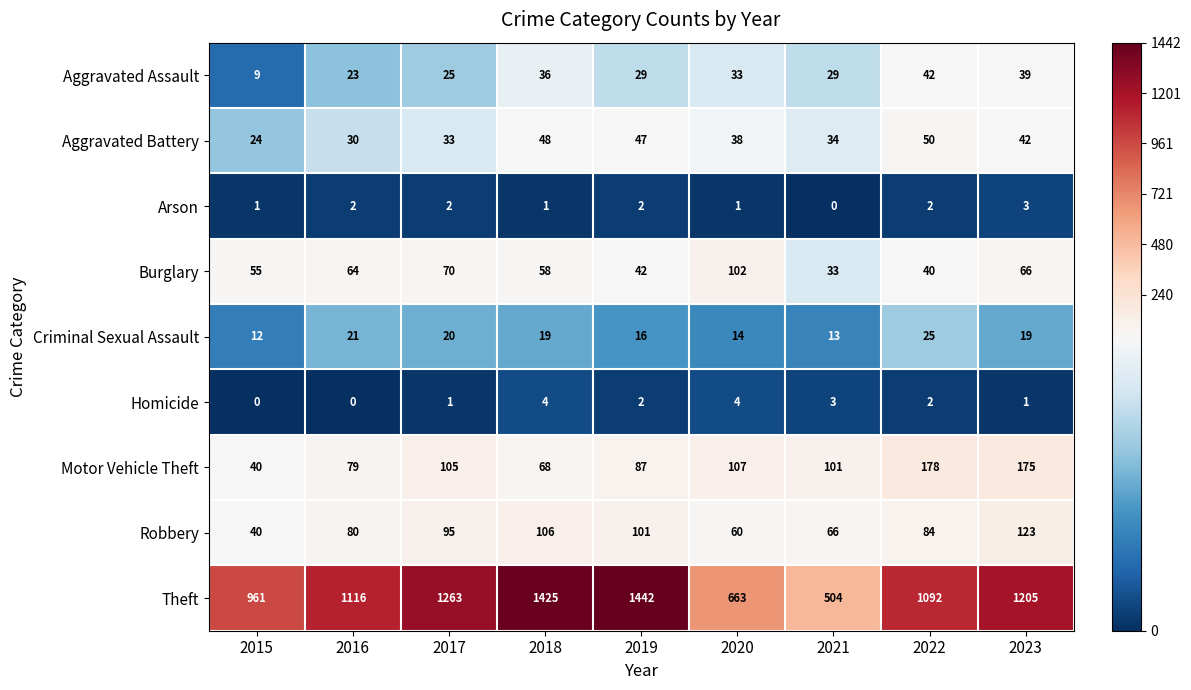

What is the difference between the maximum and minimum values in the Aggravated Assault series?

33